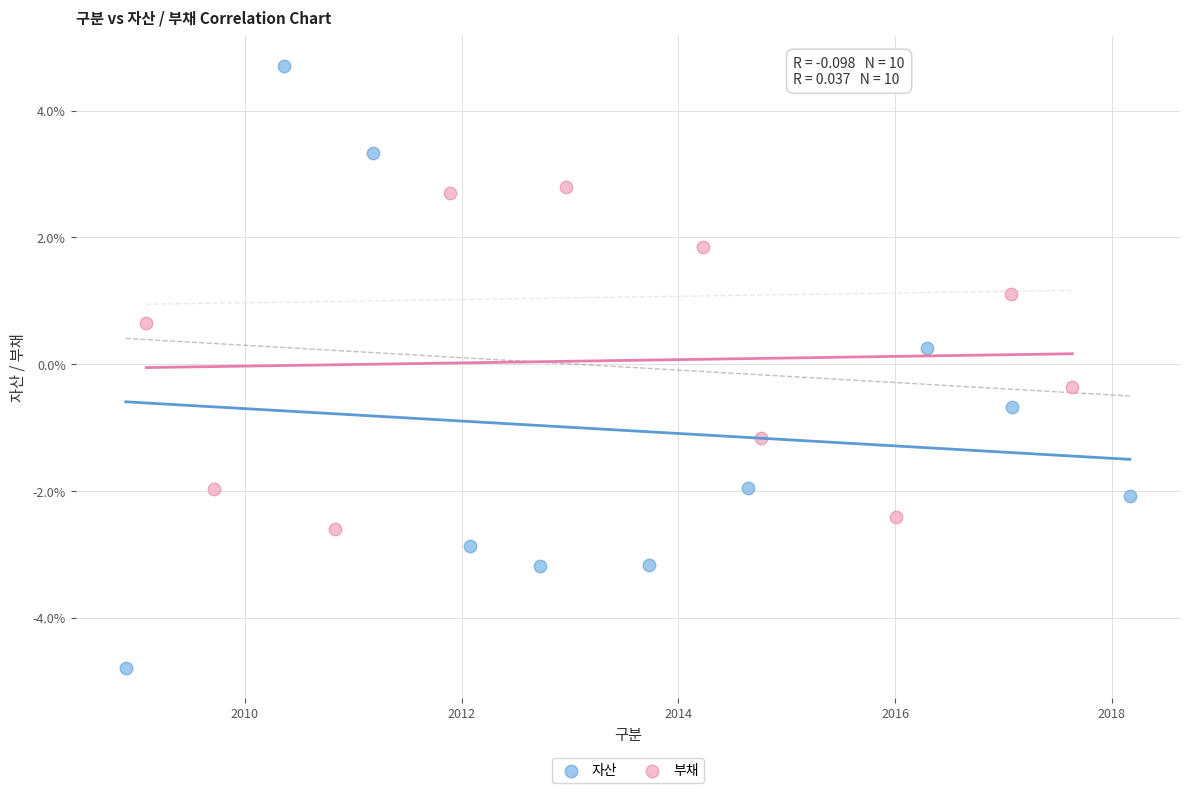

What are all the series names shown in the legend?

자산, 부채